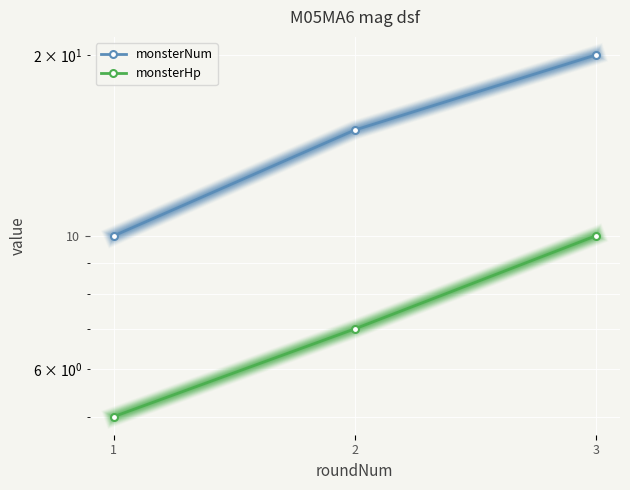

What are all the series names shown in the legend?

monsterNum, monsterHp